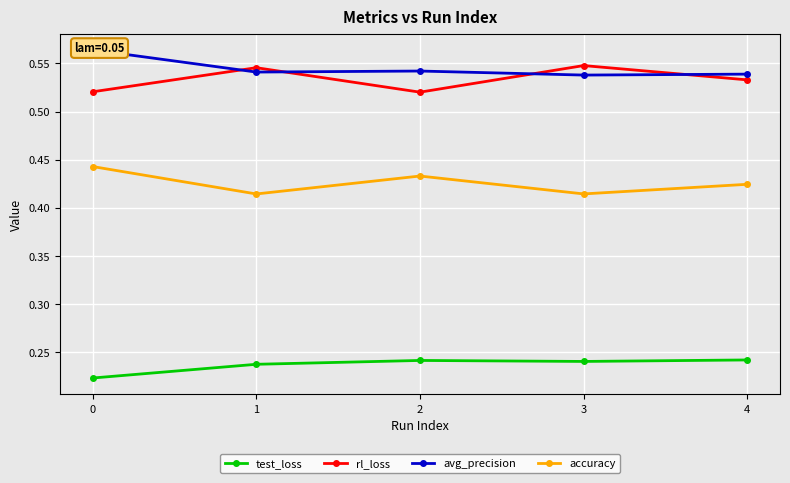

Does the chart display data point markers on the line(s)?

Yes